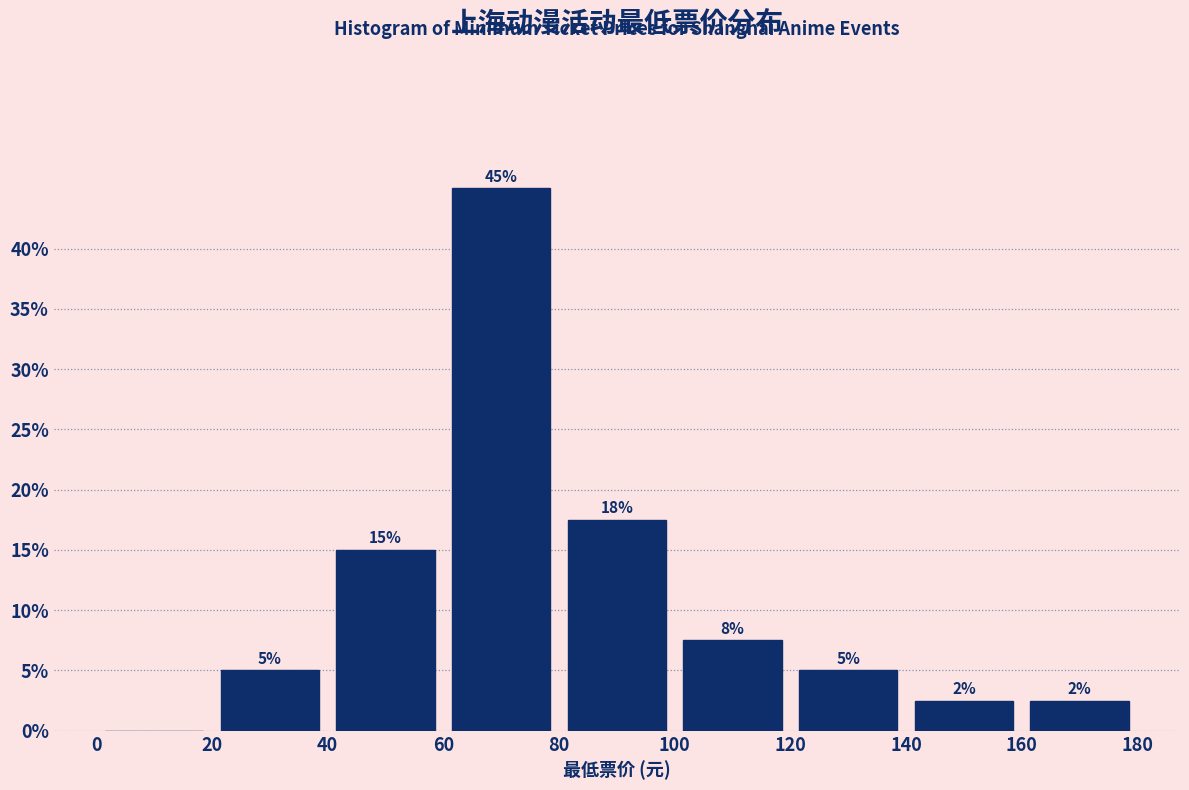

Over which range of the x-axis is the bar tallest?

60 to 80